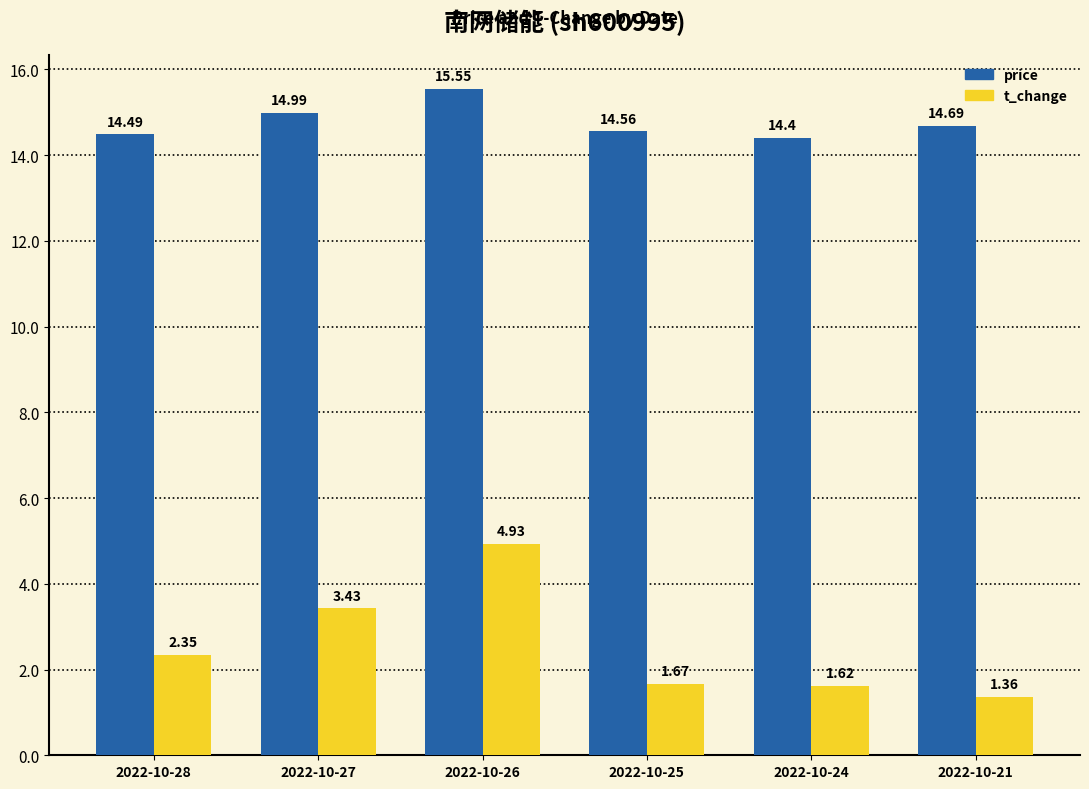

At how many categories does at least one series exceed 9?

6